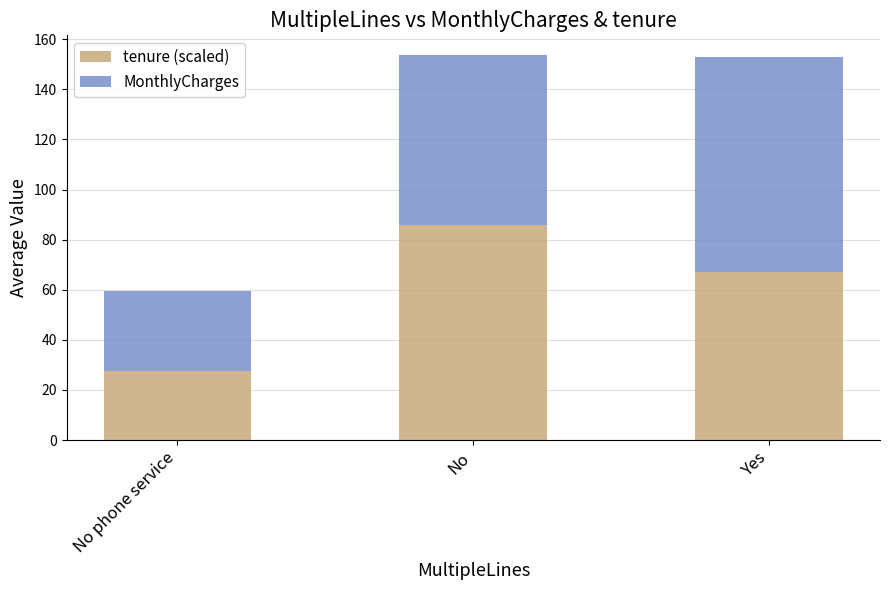

What is the total value across all series at No?

153.9